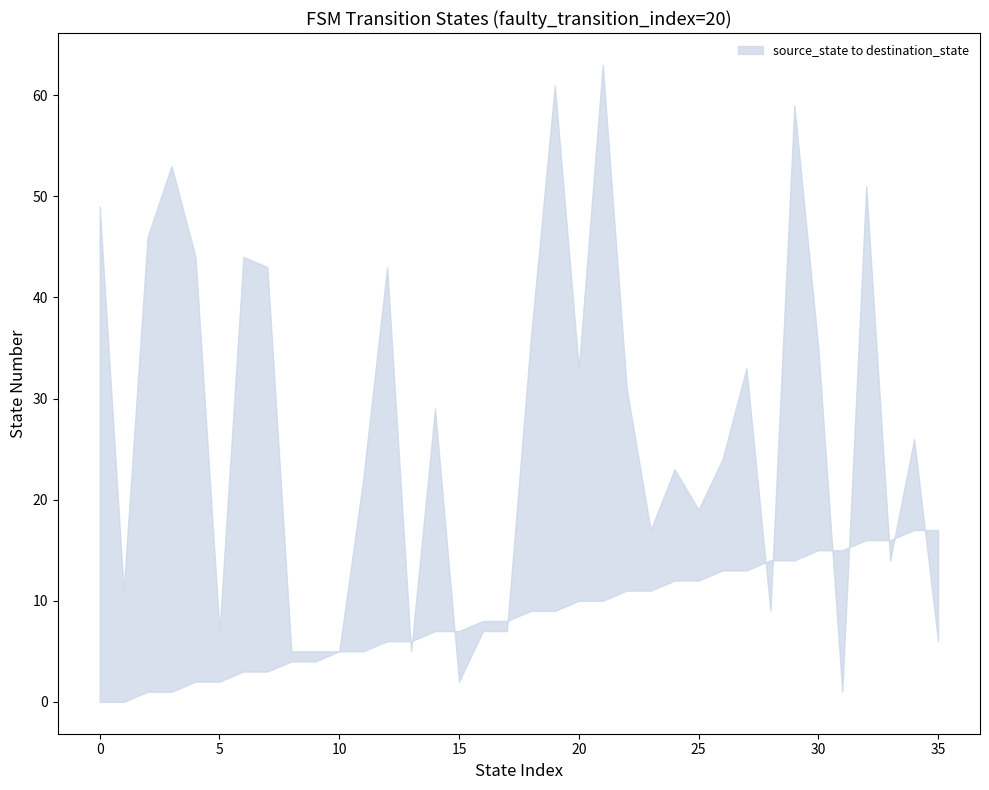

Which category has the highest value in the destination_state series?

21